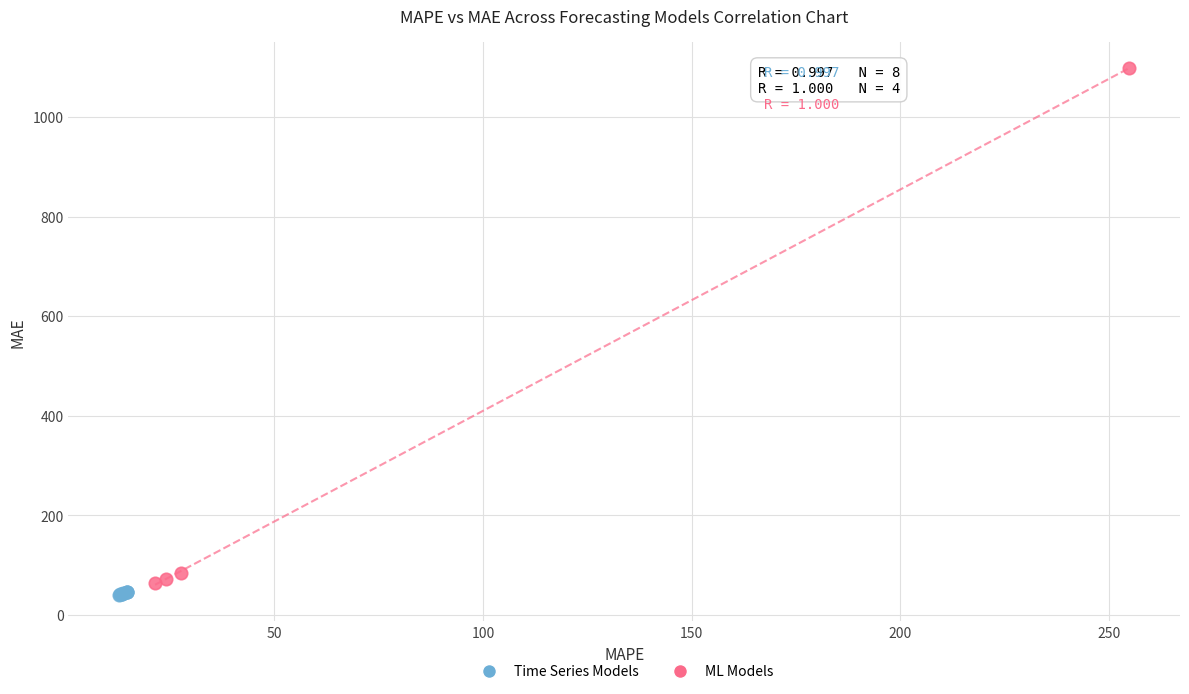

Which series has the widest spread of Y values?

ML Models